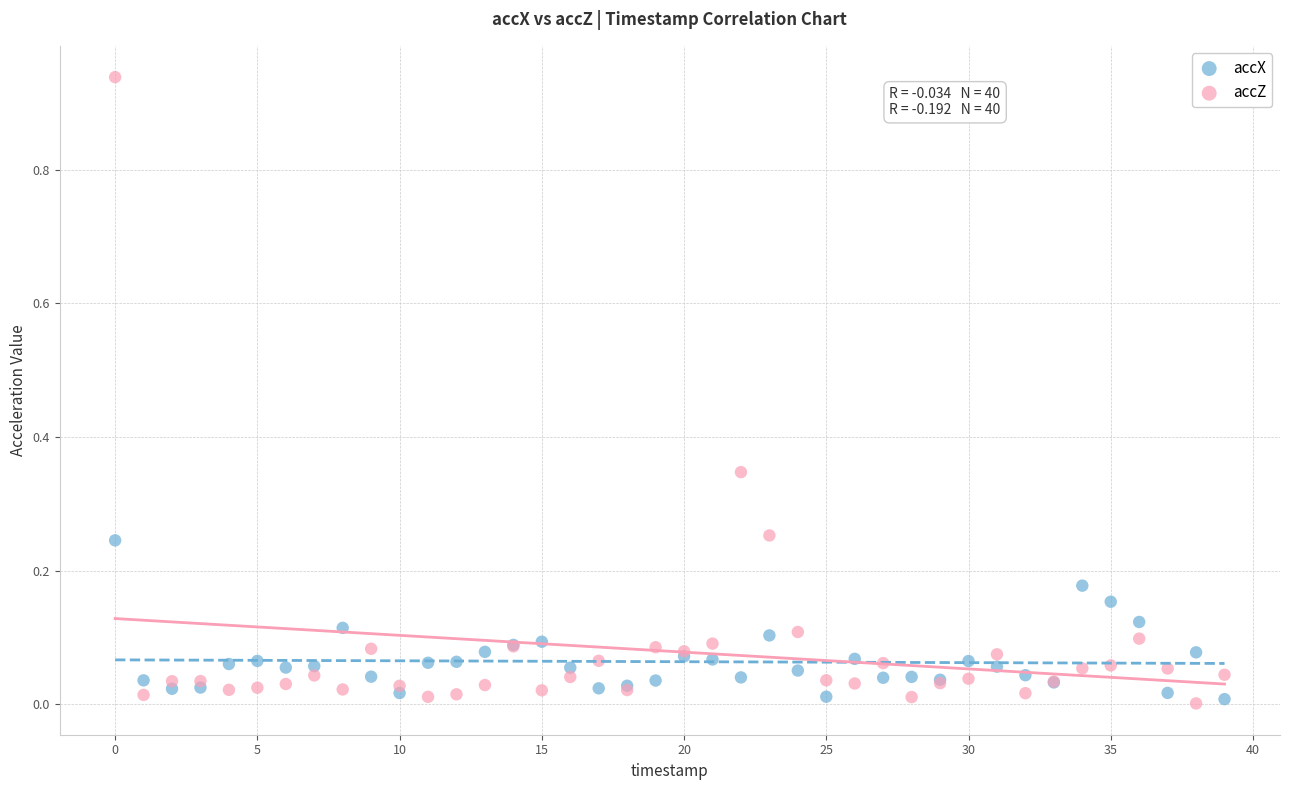

Which series has the largest Y range (max minus min)?

accZ